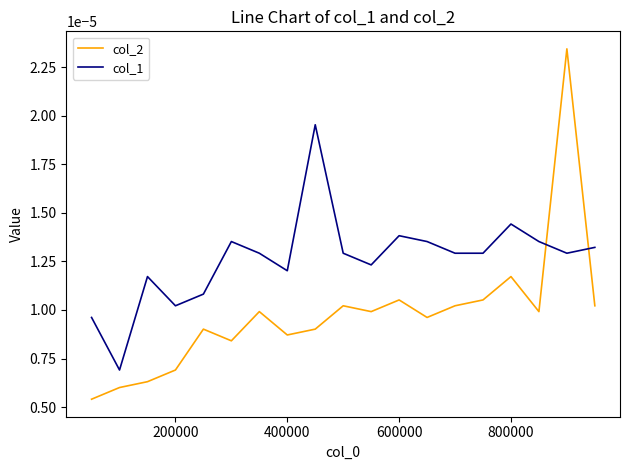

Which series has the widest spread of values?

col_2